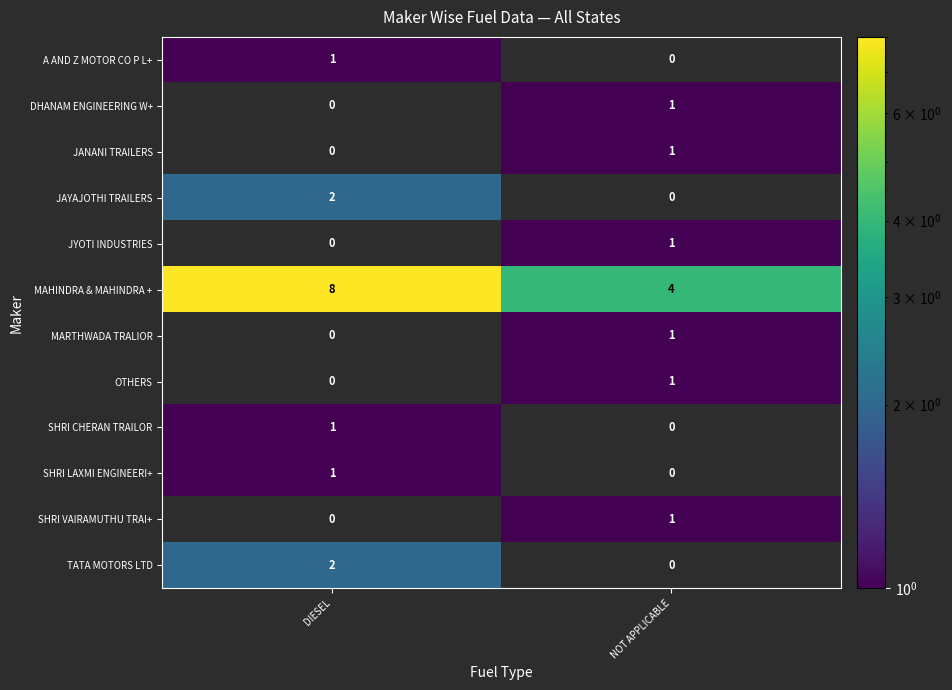

The JANANI TRAILERS series shows 1 at NOT APPLICABLE. True or false?

True